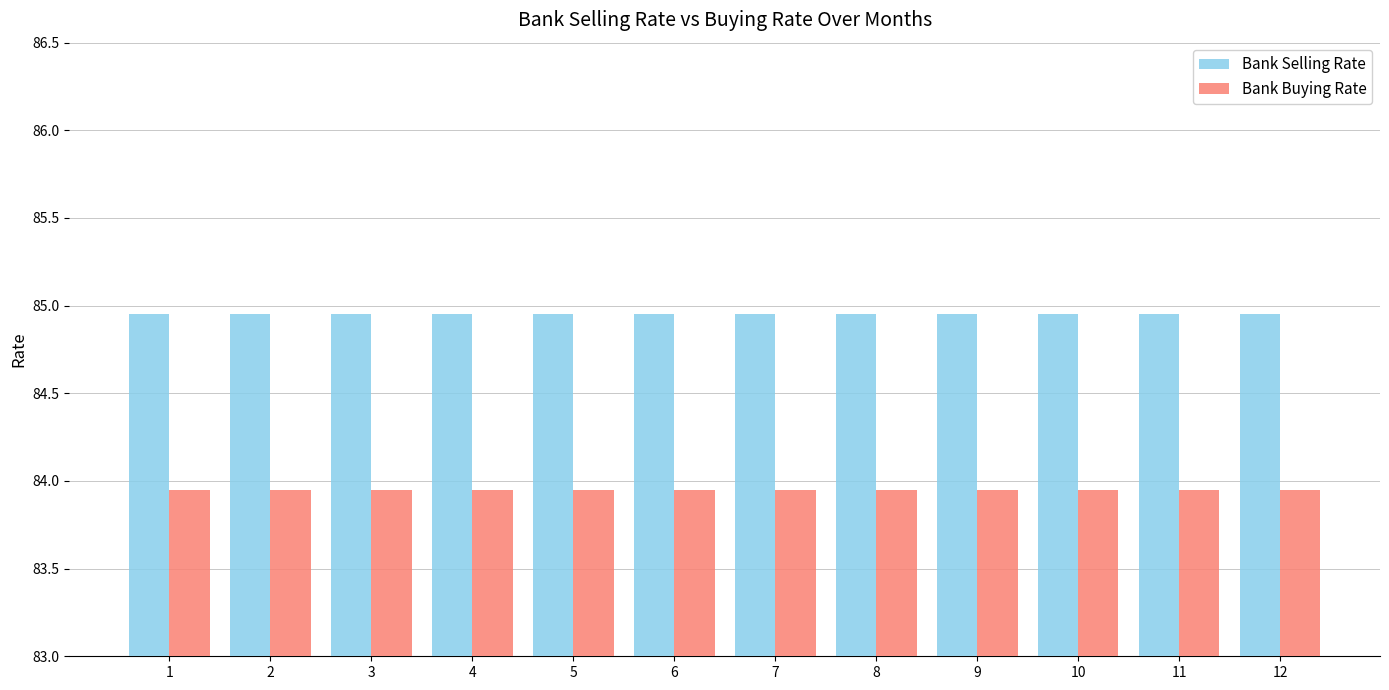

The Bank Buying Rate series shows 112.8 at 4. True or false?

False